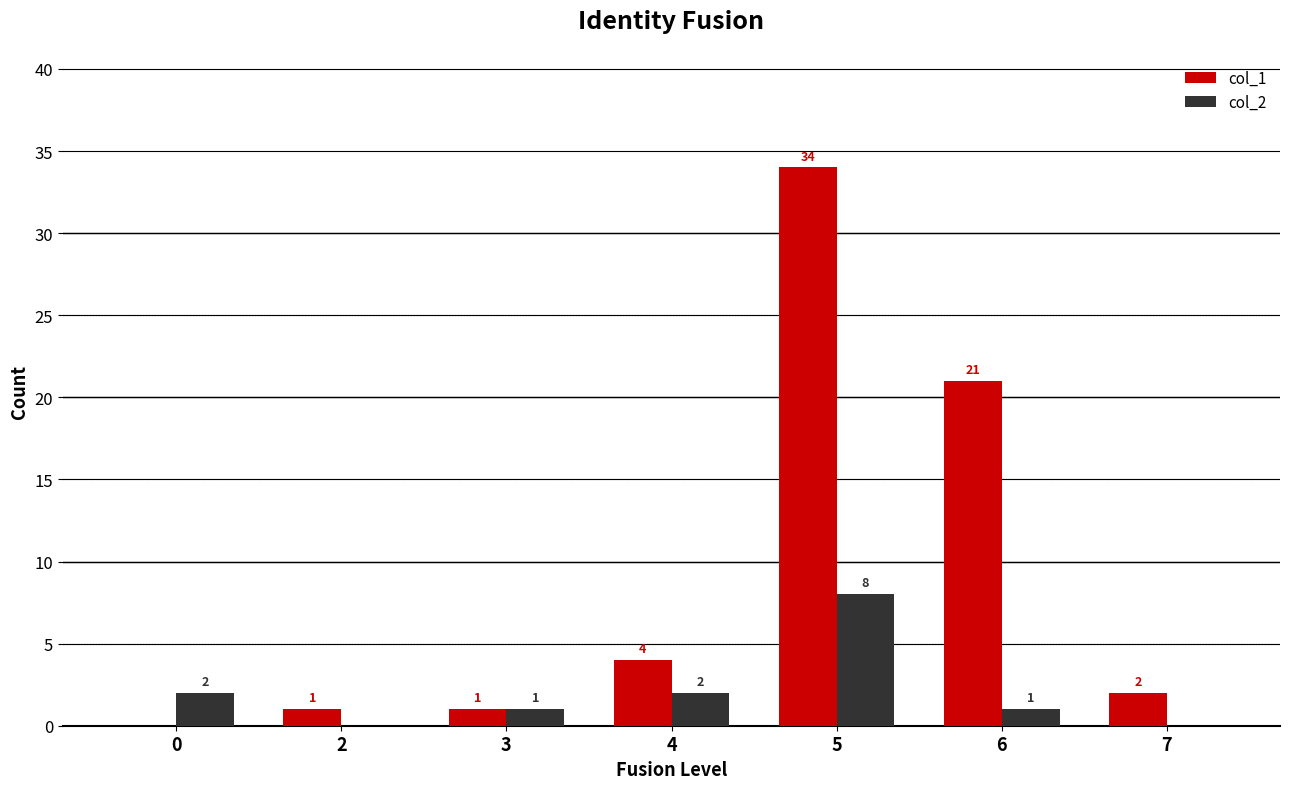

Is it true that col_2 equals 1 at 3?

True